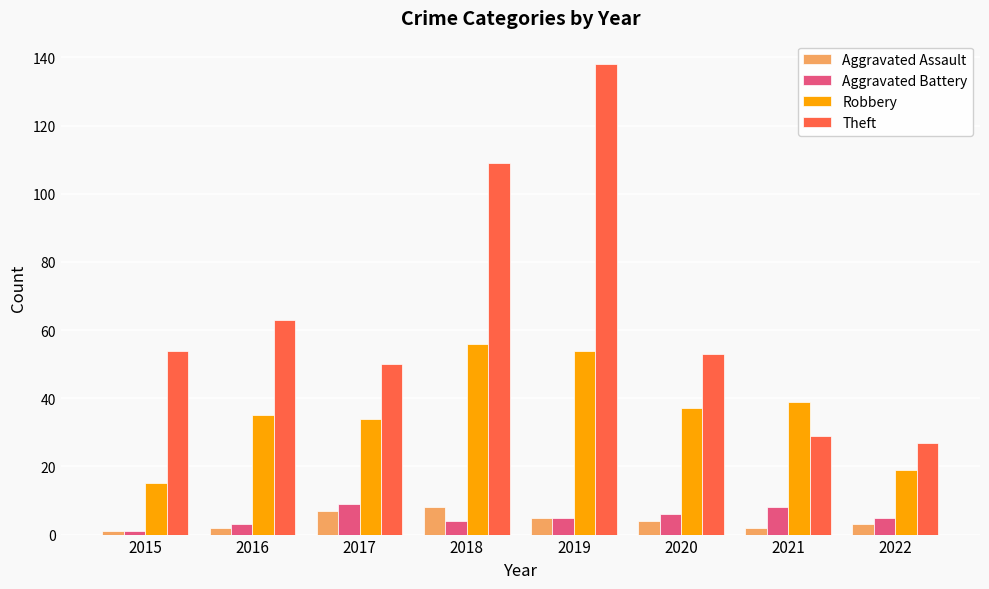

What is the maximum value for Aggravated Assault?

8